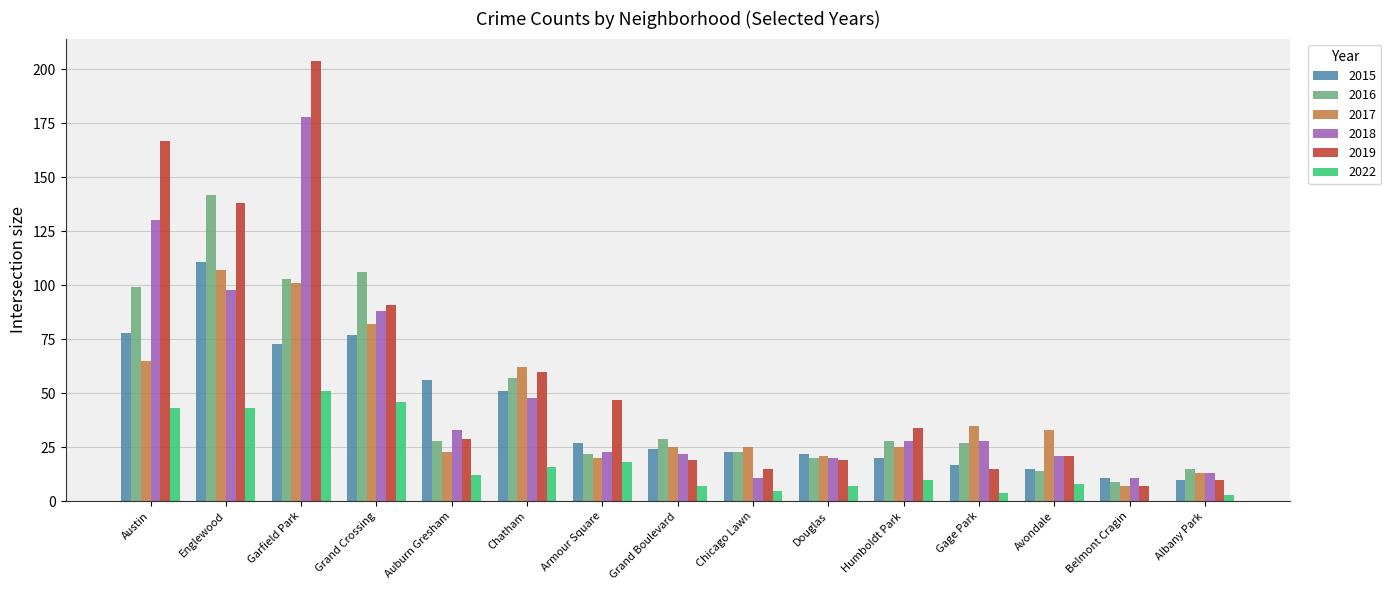

What is the maximum value shown in the chart?

204